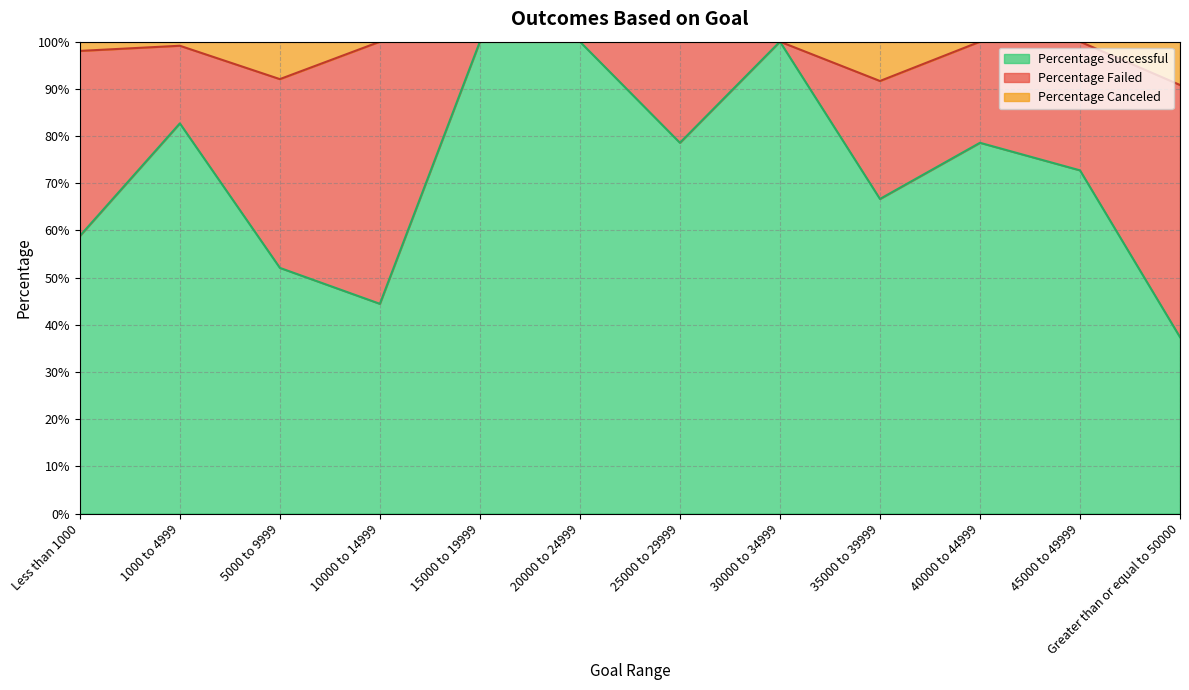

What is the highest value of the Percentage Successful series?

1.0